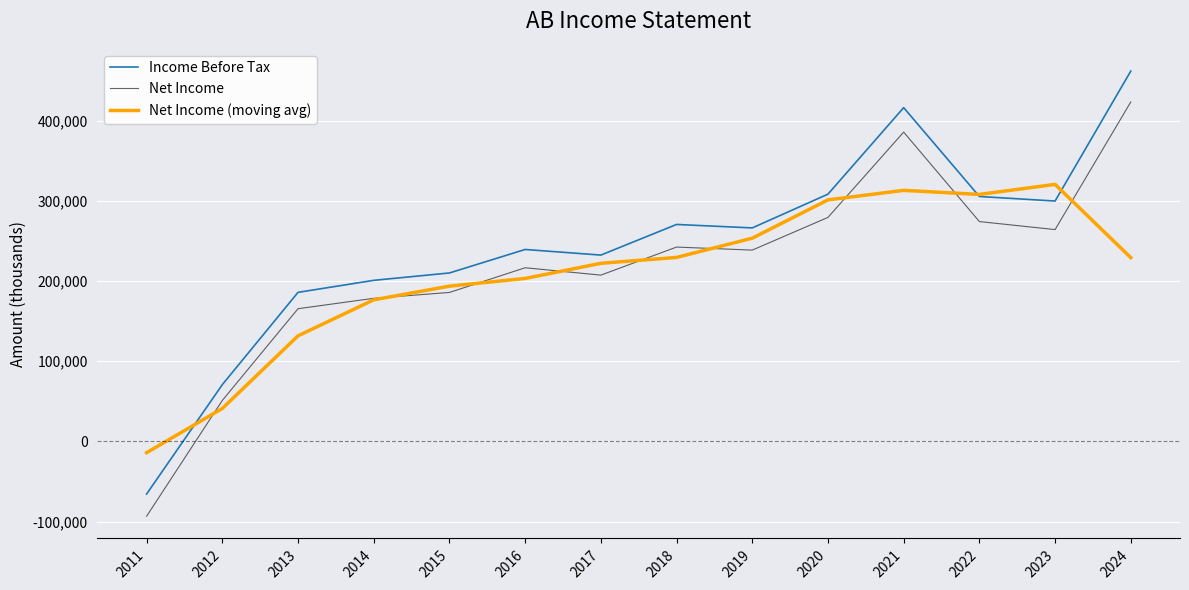

The Income Before Tax series shows 96070.6 at 2019. True or false?

False